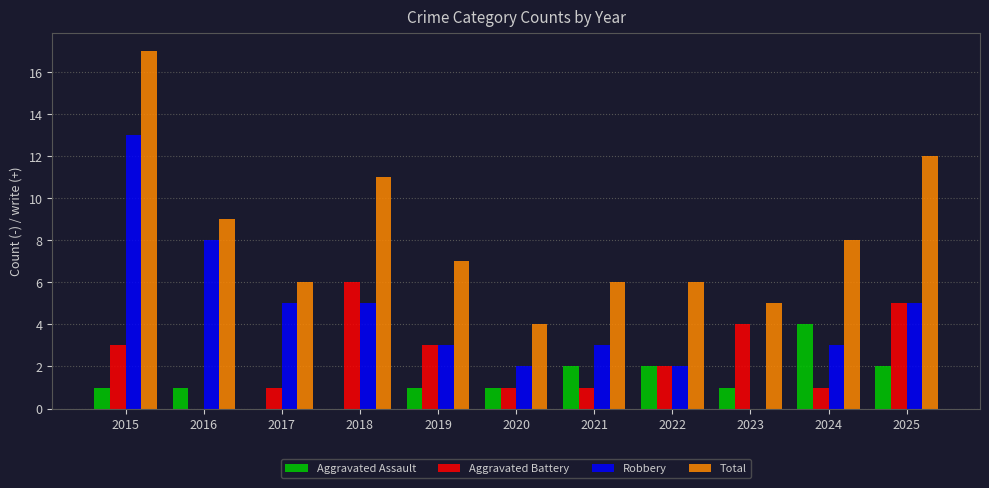

Read the Aggravated Battery value at 2023.

4